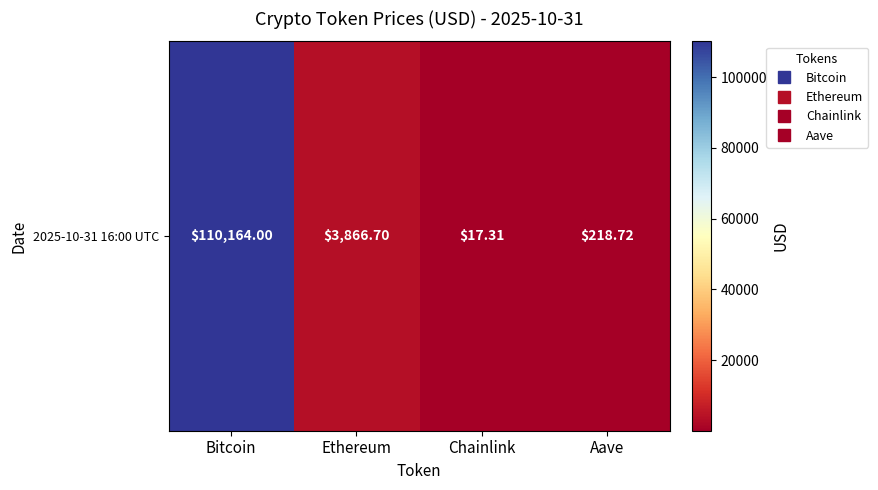

At which label does the data first exceed 3866?

Bitcoin